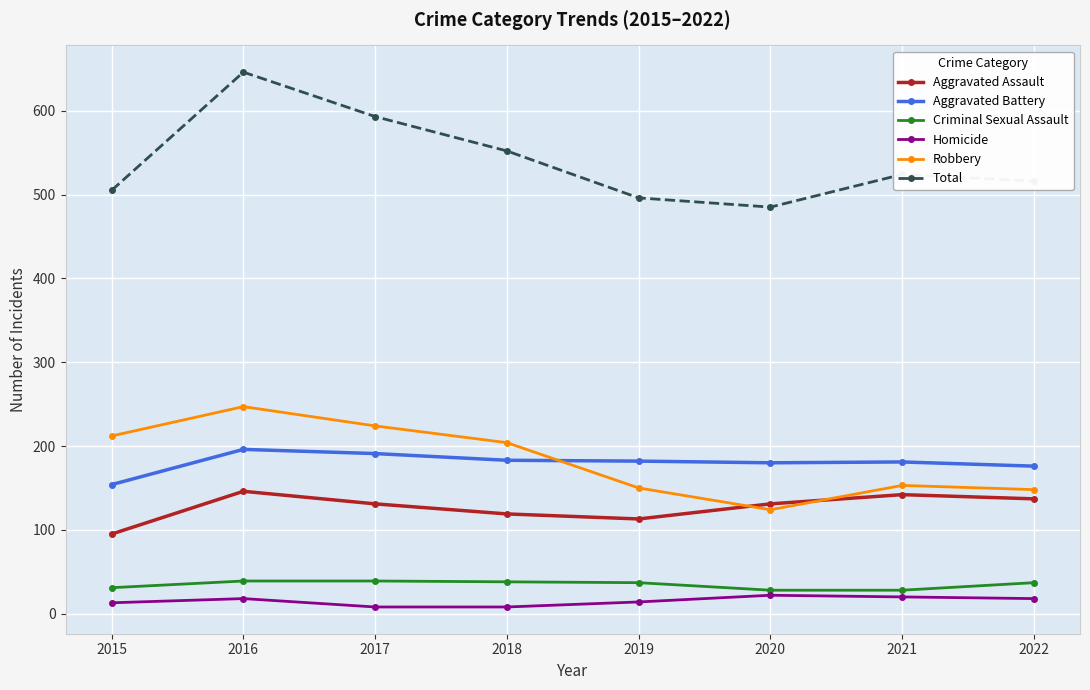

What is the total value across all series at 2018?

1104